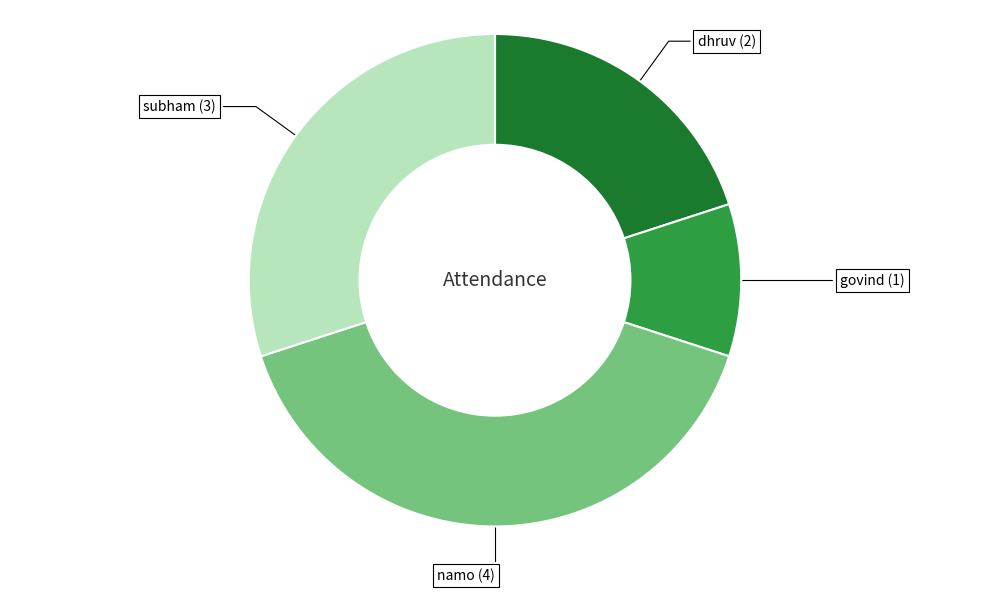

Does any single category account for the majority?

No